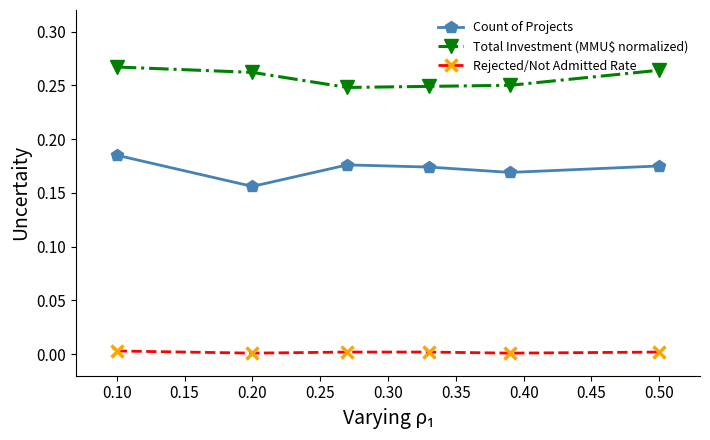

Rank the series by their maximum value, from highest to lowest.

Total Investment (MMU$ normalized), Count of Projects, Rejected/Not Admitted Rate